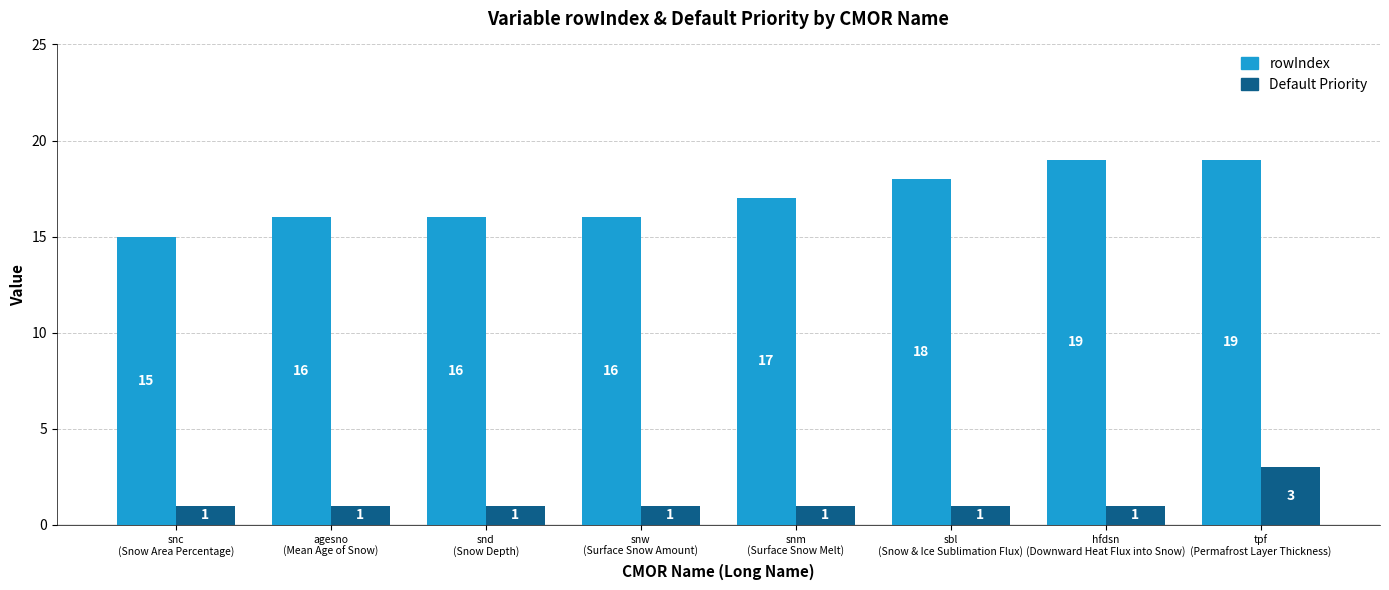

What is the sum of all Default Priority values?

10